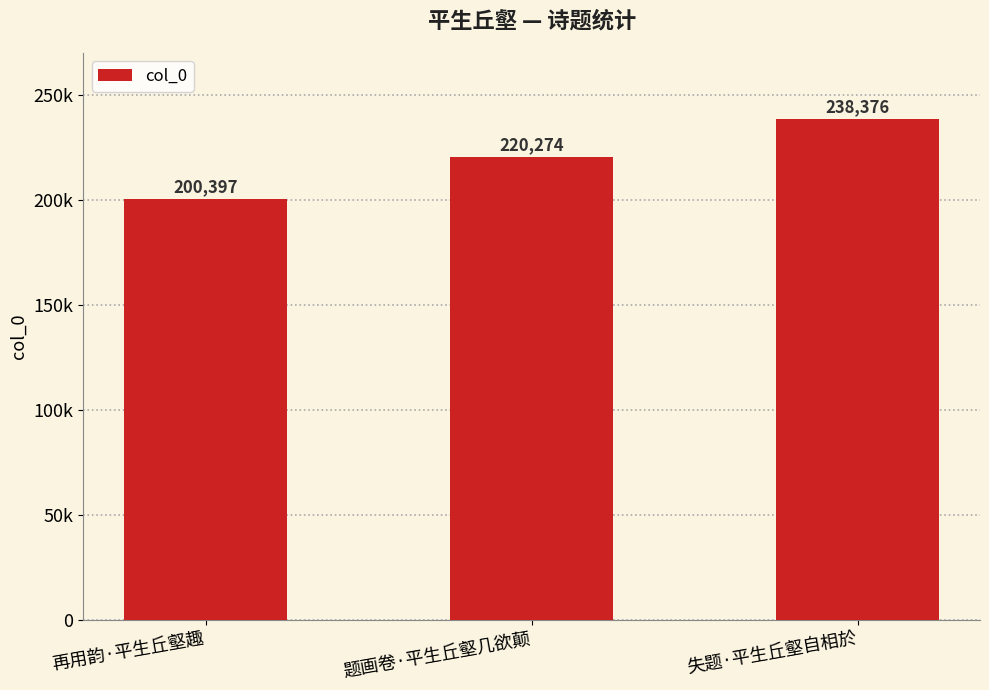

What value does the data have at 题画卷·平生丘壑几欲颠, to the nearest 50?

220250